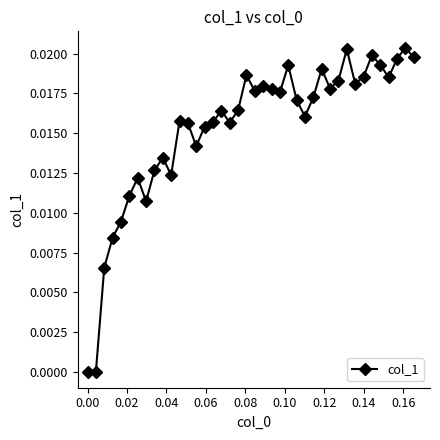

True or false: there are more than 2 points higher than both neighbors.

True